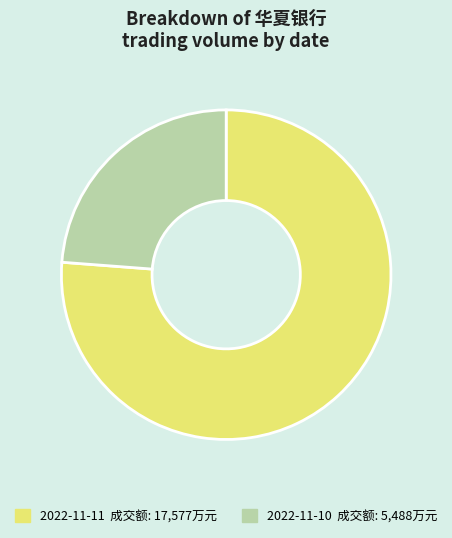

Which category accounts for the majority?

2022-11-11